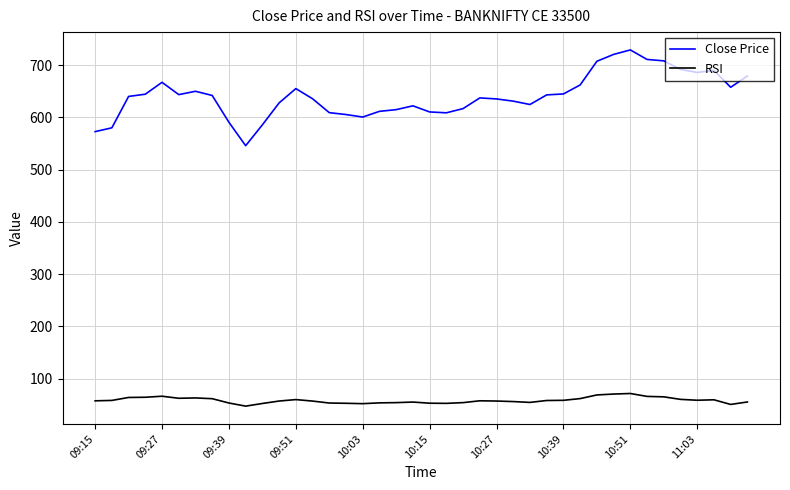

Which series has the largest range (max minus min)?

Close Price